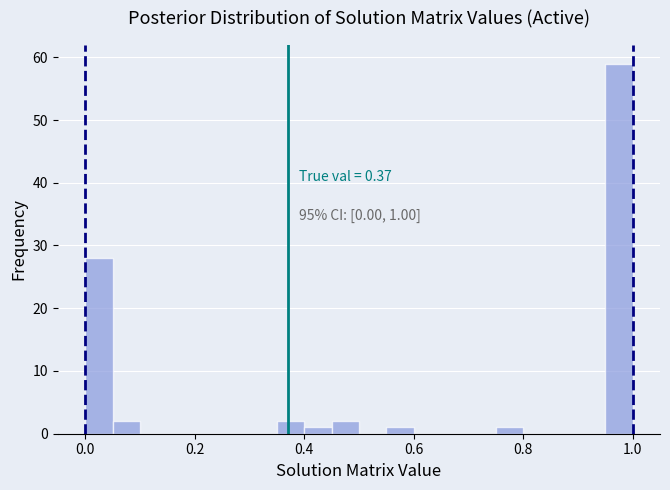

Around what value on the x-axis is the tallest bar? Give the approximate position of its centre, as read against the axis.

0.98